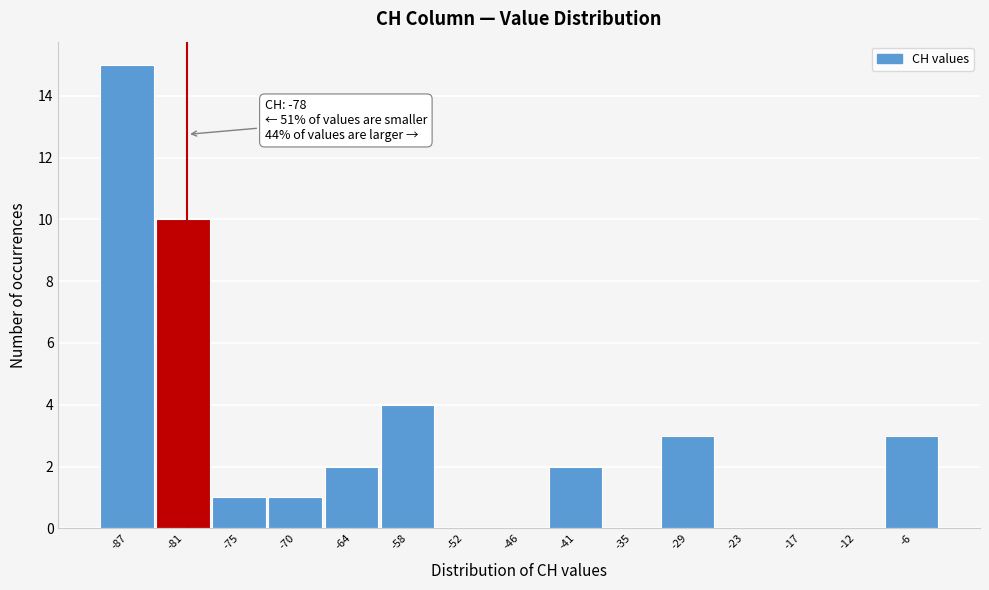

Reading right to left, extract all data points from this chart.

-6=3	-12=0	-17=0	-23=0	-29=3	-35=0	-41=2	-46=0	-52=0	-58=4	-64=2	-70=1	-75=1	-81=10	-87=15